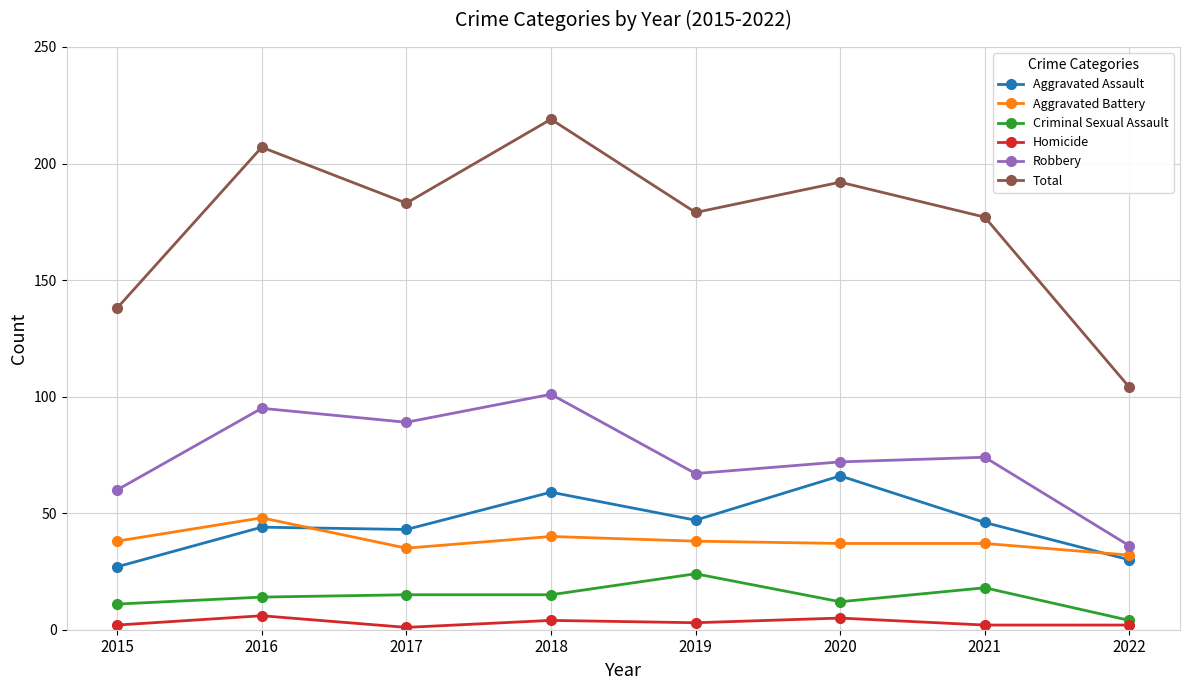

The value of Aggravated Assault at 2018 is 59. True or false?

True